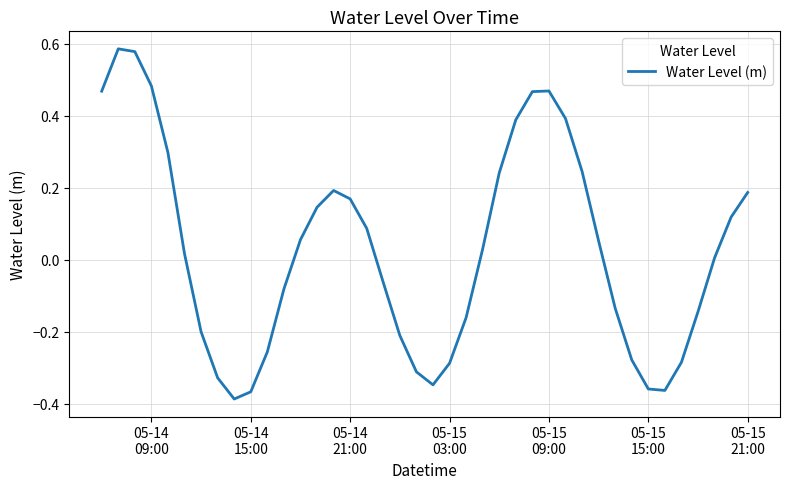

What is the difference between the maximum and minimum values?

1.0